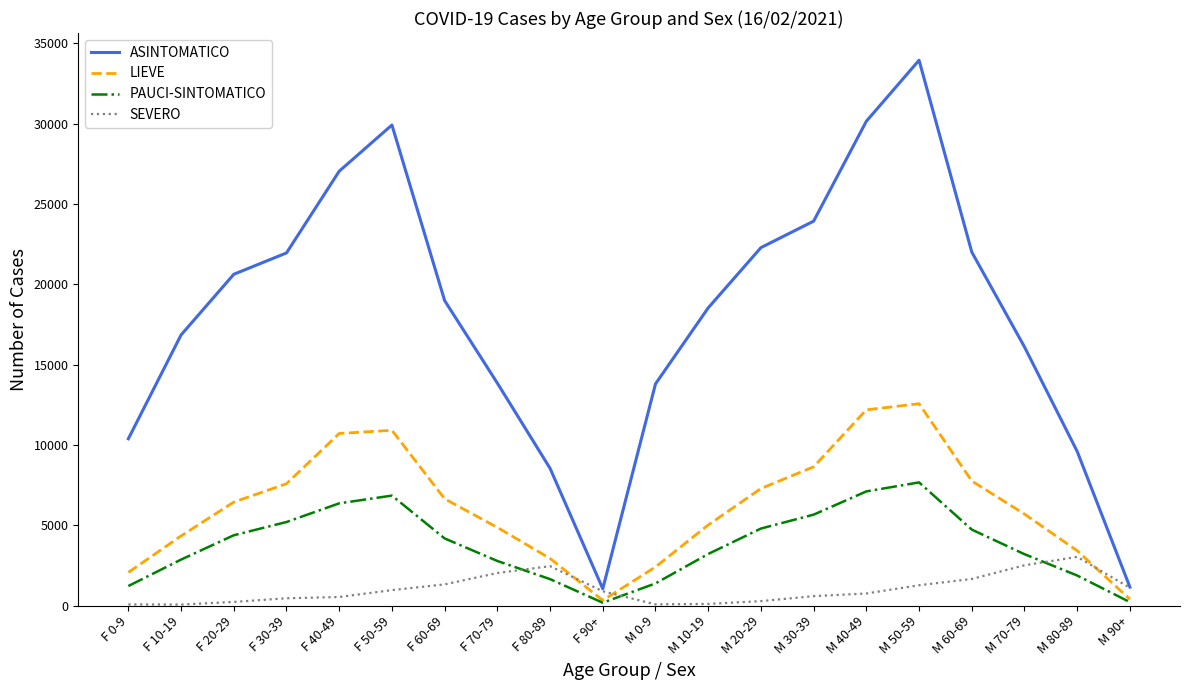

Read the ASINTOMATICO value at F 0-9.

10388